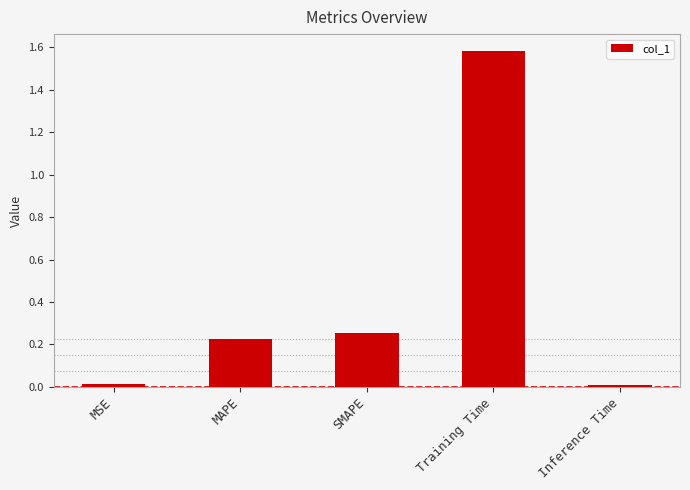

What is the change in value from SMAPE to Inference Time?

-0.2